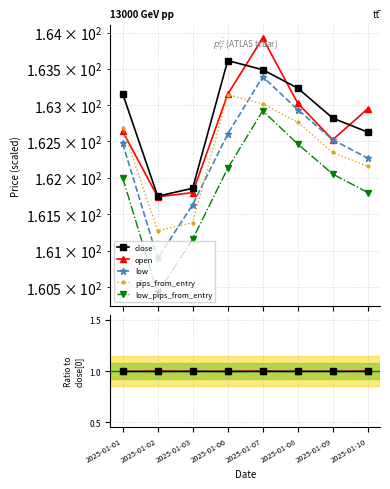

What are all the series names shown in the legend?

close, open, low, pips_from_entry, low_pips_from_entry